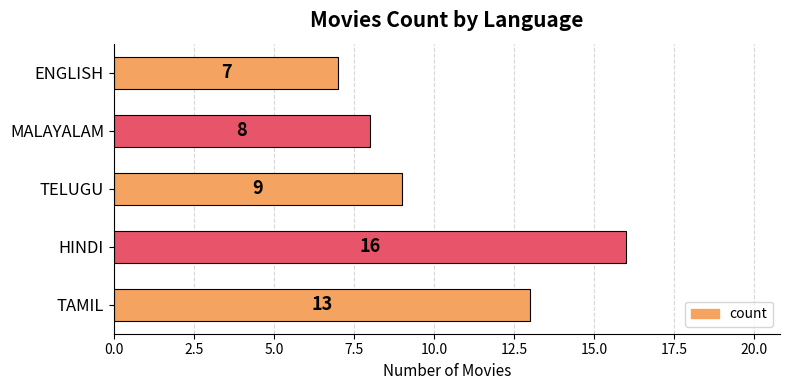

What is the minimum value shown in the chart?

7